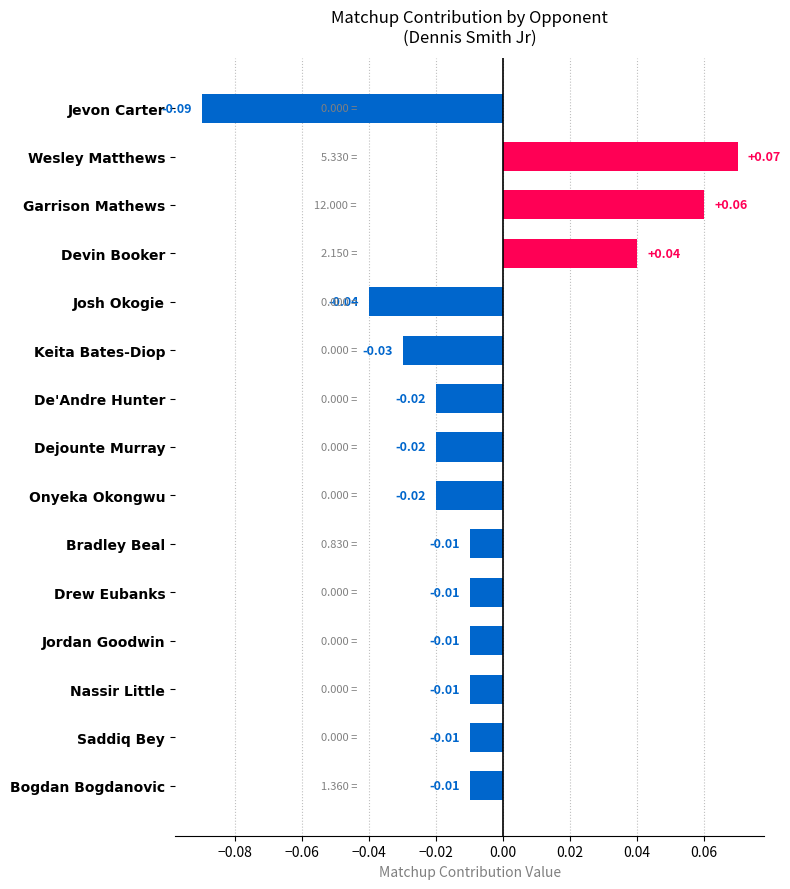

Which label corresponds to the largest value in the chart?

Wesley Matthews